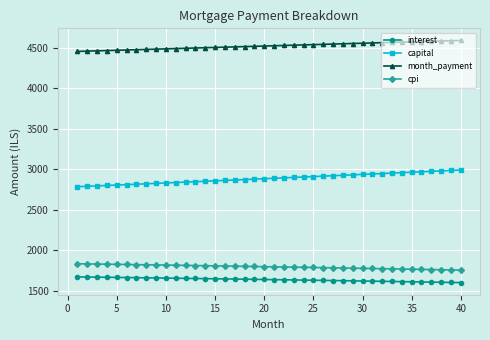

What is the value of the cpi point at the 5th from the left?

1824.5